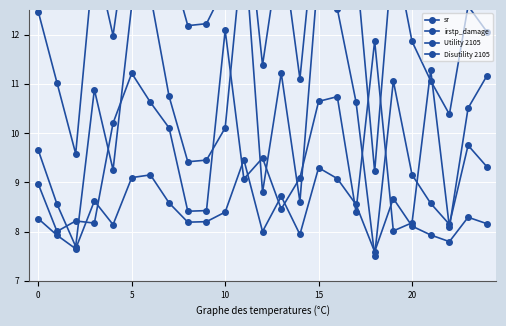

What is the maximum value shown in the chart?

15.0